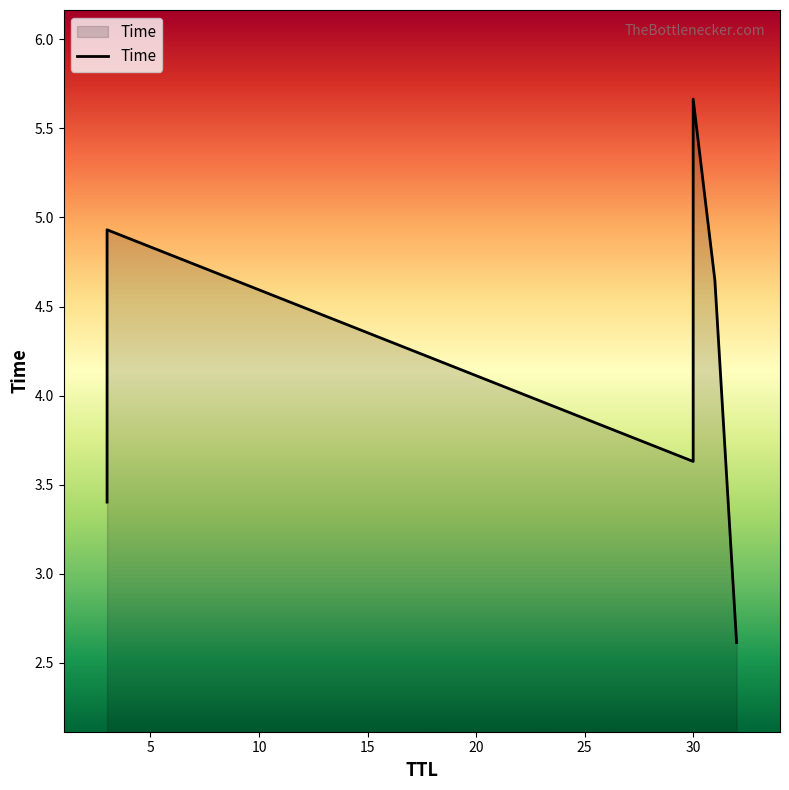

How many interior local valleys (lower than both neighbors) does the data have?

1